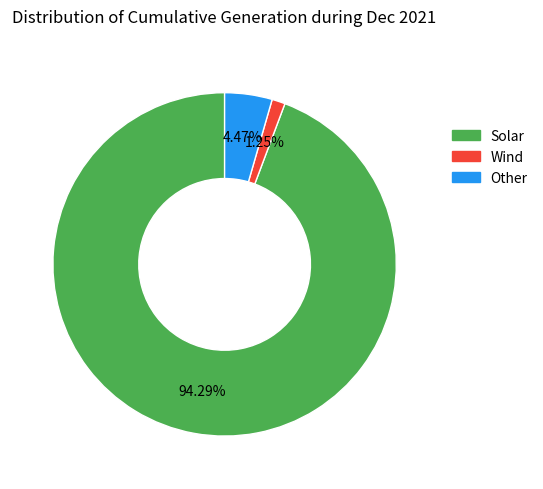

How many segments does this pie chart have?

3